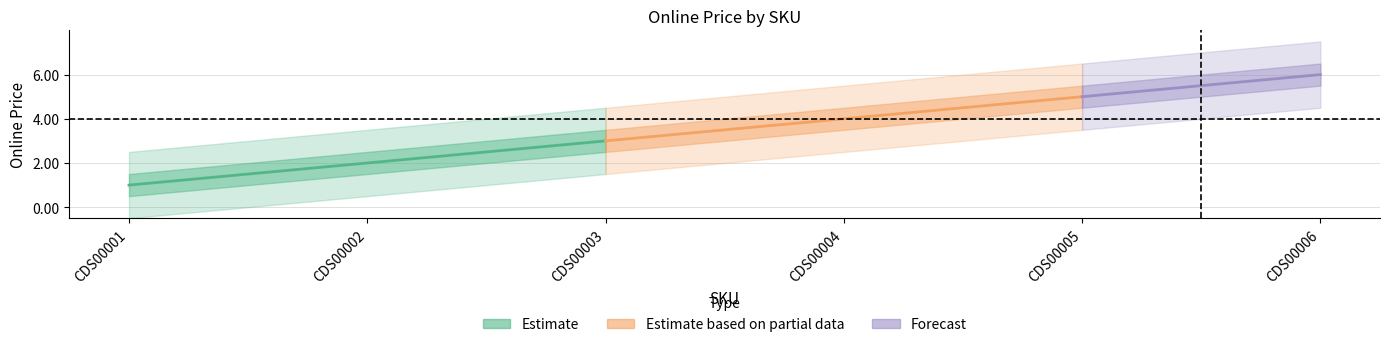

Between CDS00002 and CDS00005, which is larger?

CDS00005